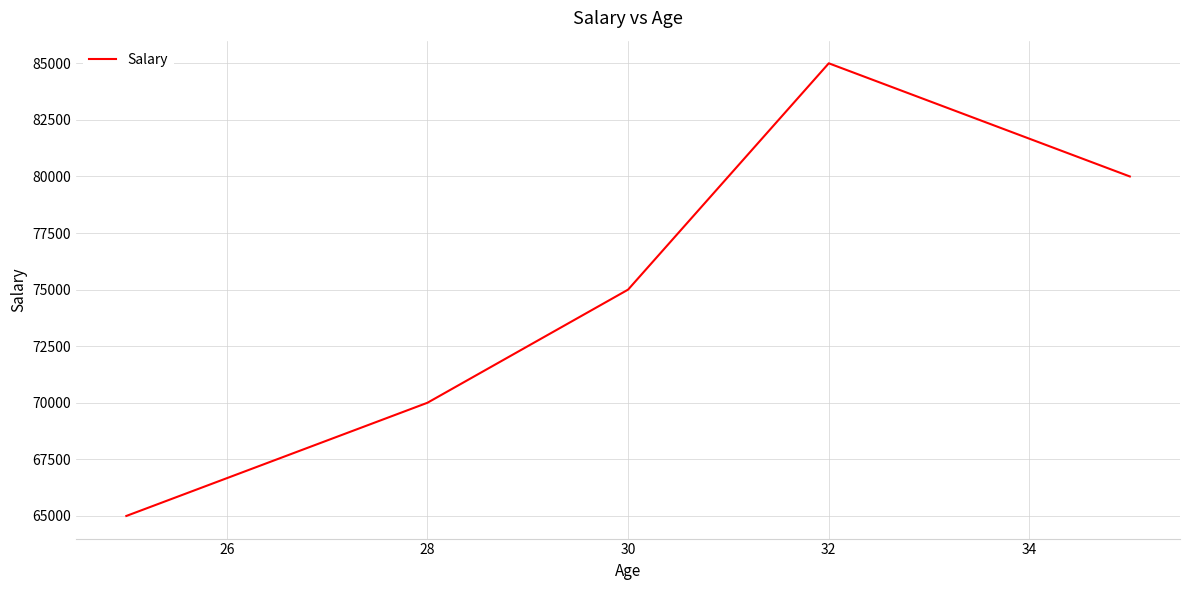

What is the sum of all values?

375000